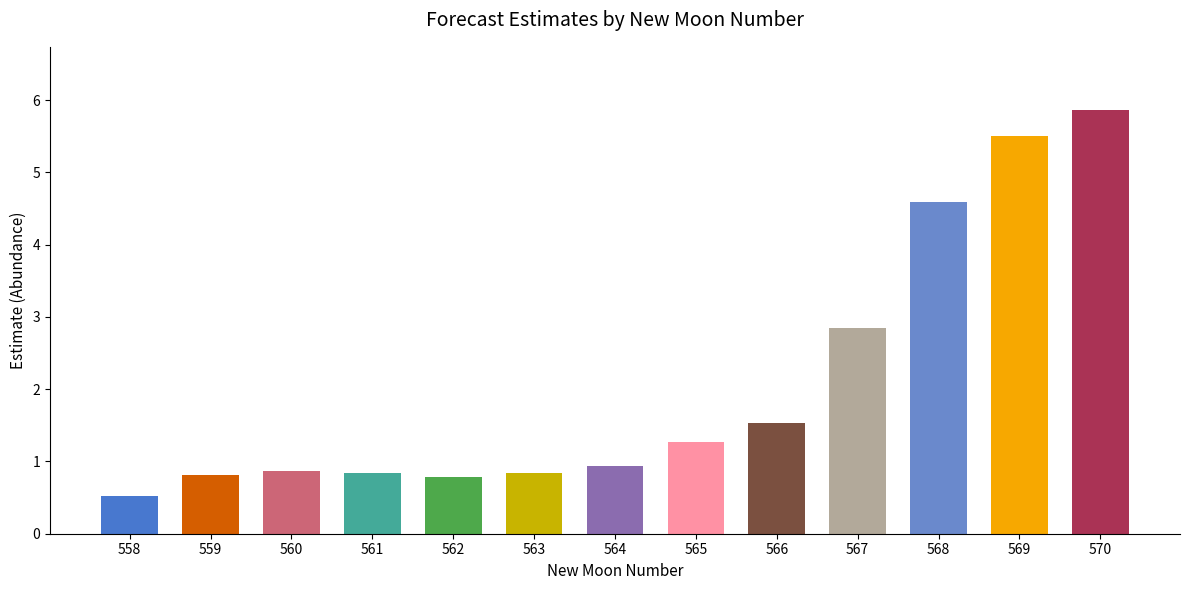

What is the sum of all values?

27.2